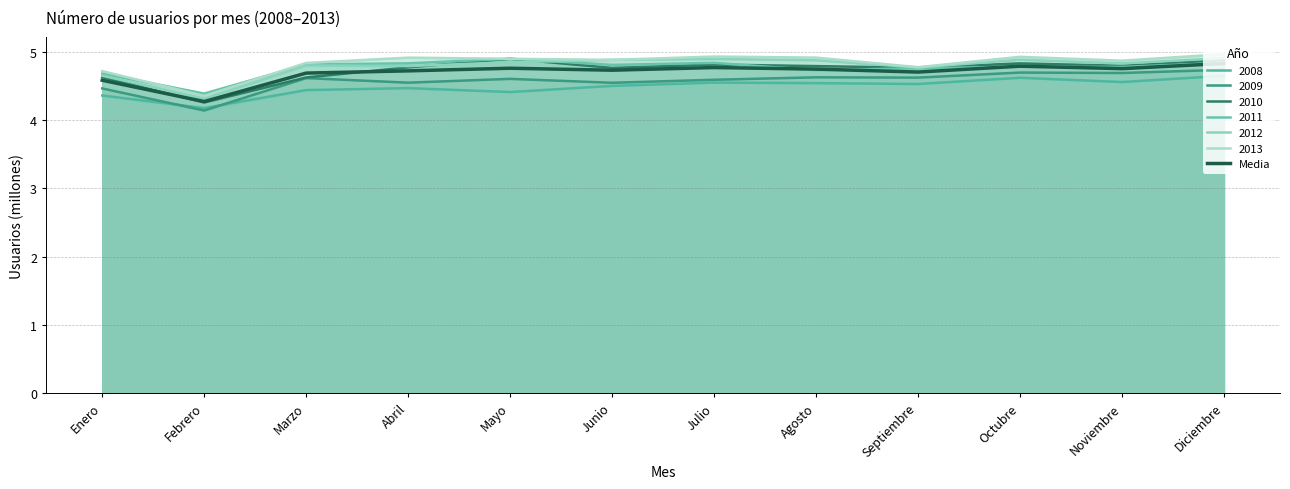

Is it true that the value at Marzo is 4.7?

True